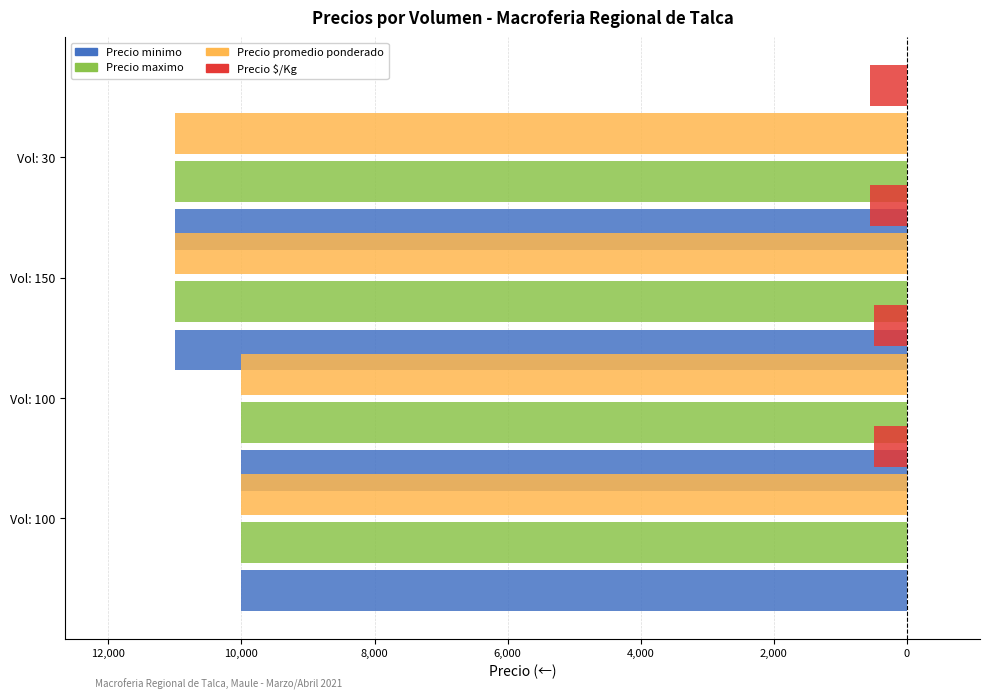

How many bars are there in total?

16